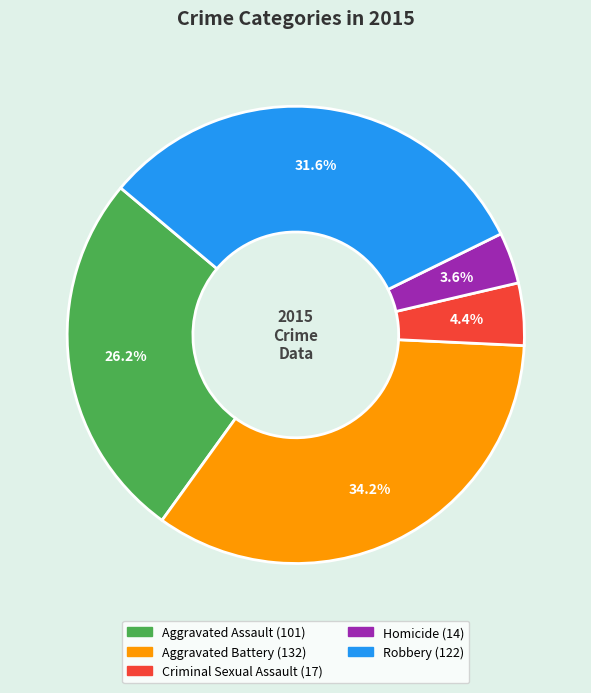

Which slice is the smallest?

Homicide